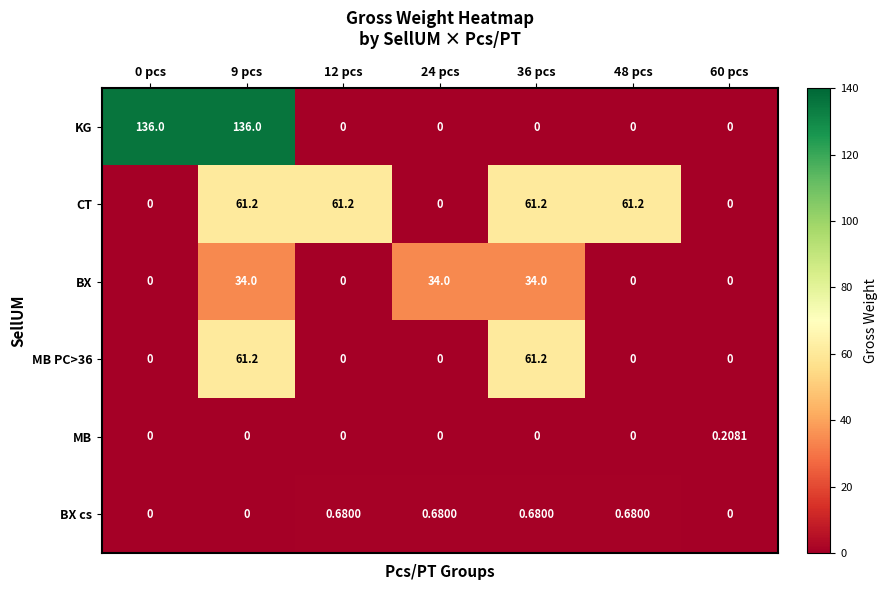

Which series has the widest spread of values?

KG